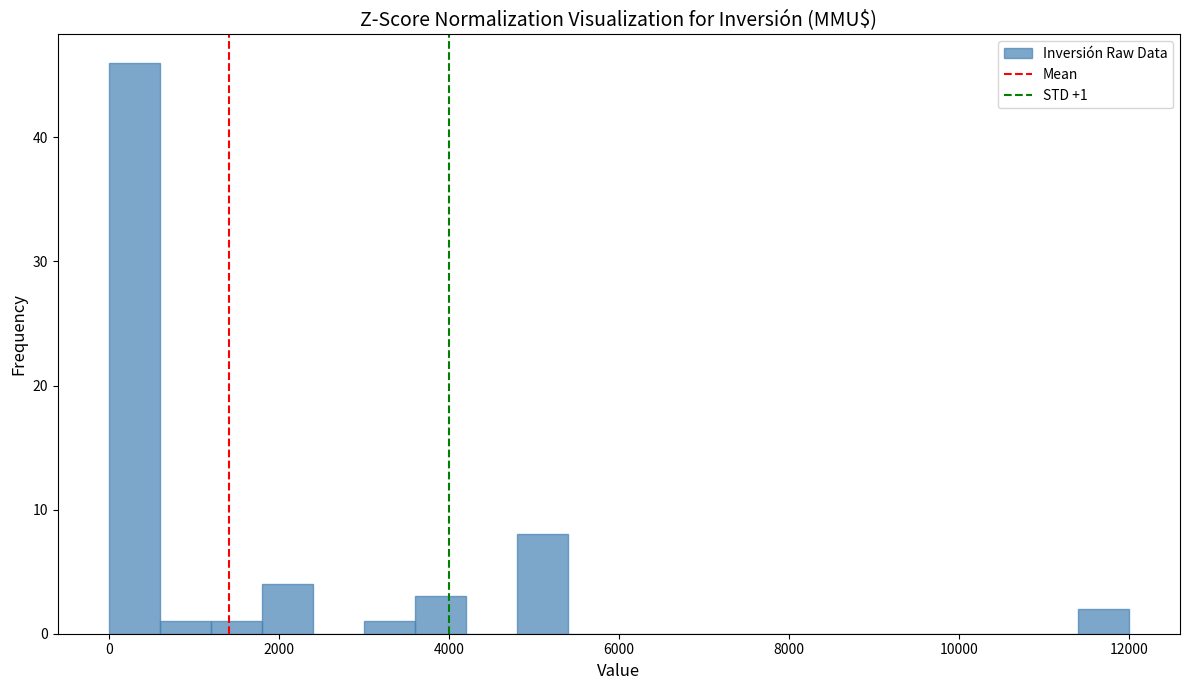

Read against the x-axis, roughly where is the centre of the tallest bar?

400